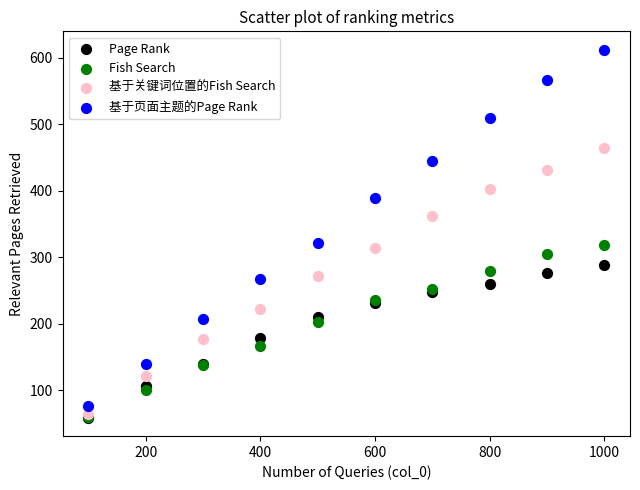

What are all the series names shown in the legend?

Page Rank, Fish Search, 基于关键词位置的Fish Search, 基于页面主题的Page Rank